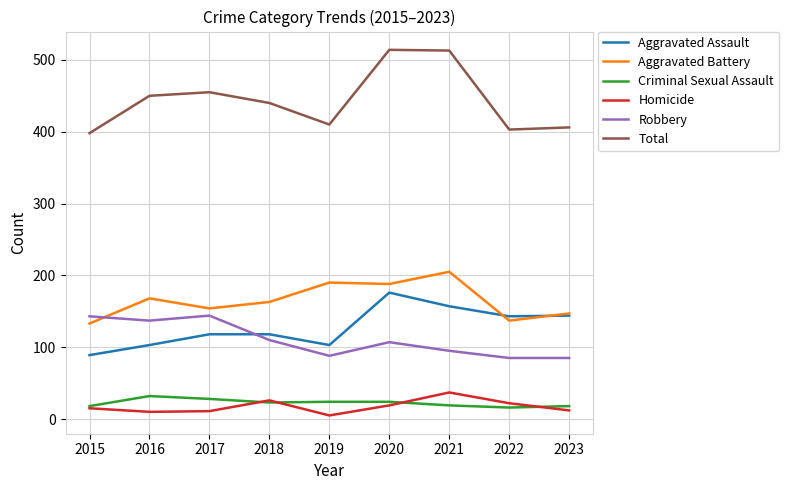

The value of Aggravated Battery at 2022 is 65. True or false?

False